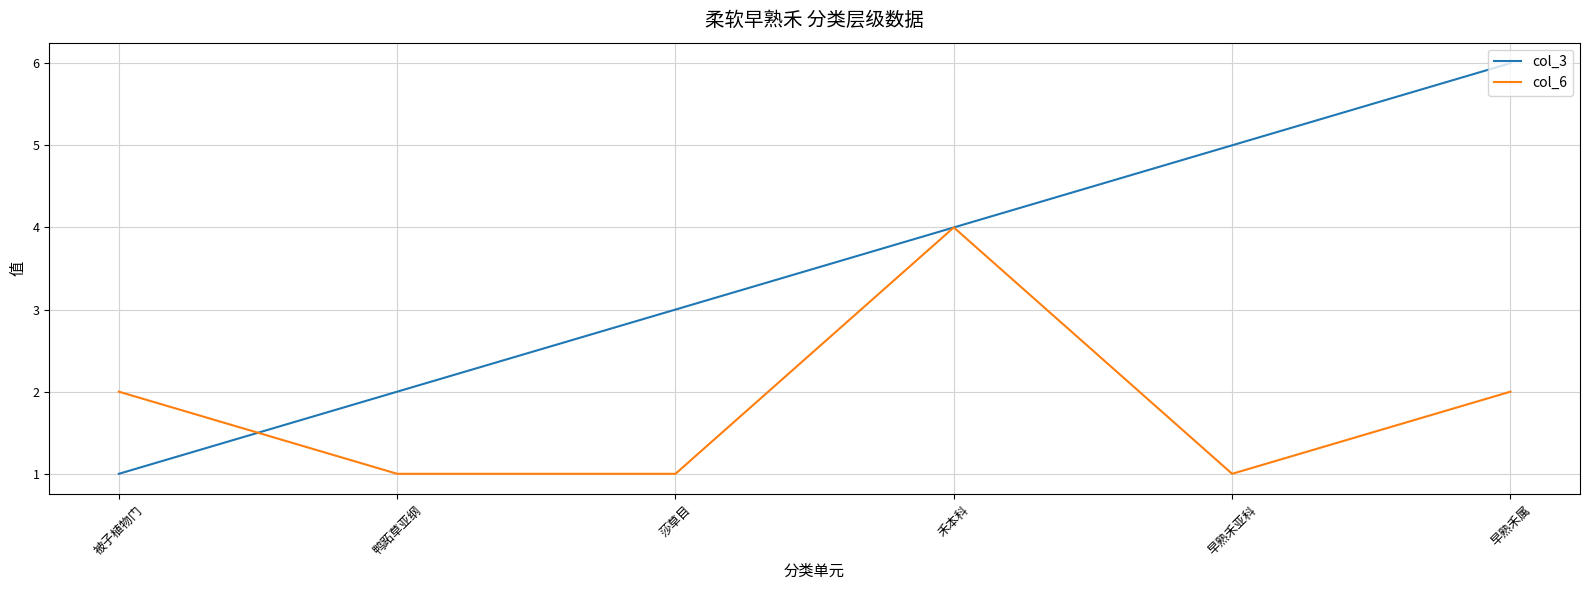

Is this an area chart (filled region under the line)?

No